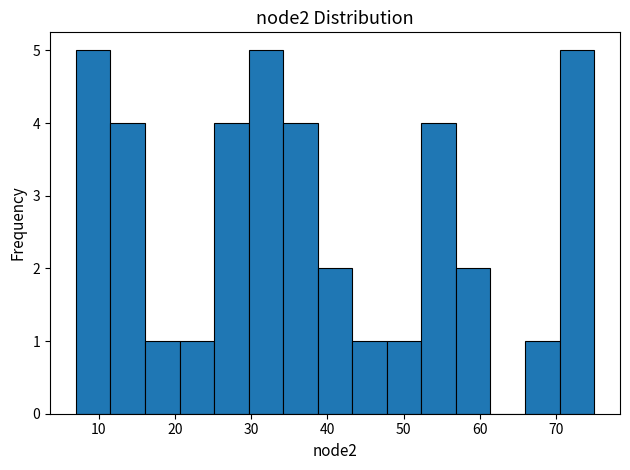

Reading left to right, transcribe this chart: for each bar, give the range it covers on the x-axis and its height. Neither the bar edges nor the heights are printed on the chart, so give them approximately, as read against the axes.

7 to 12: 5
12 to 16: 4
16 to 21: 1
21 to 25: 1
25 to 30: 4
30 to 34: 5
34 to 39: 4
39 to 43: 2
43 to 48: 1
48 to 52: 1
52 to 57: 4
57 to 61: 2
61 to 66: 0
66 to 70: 1
70 to 75: 5